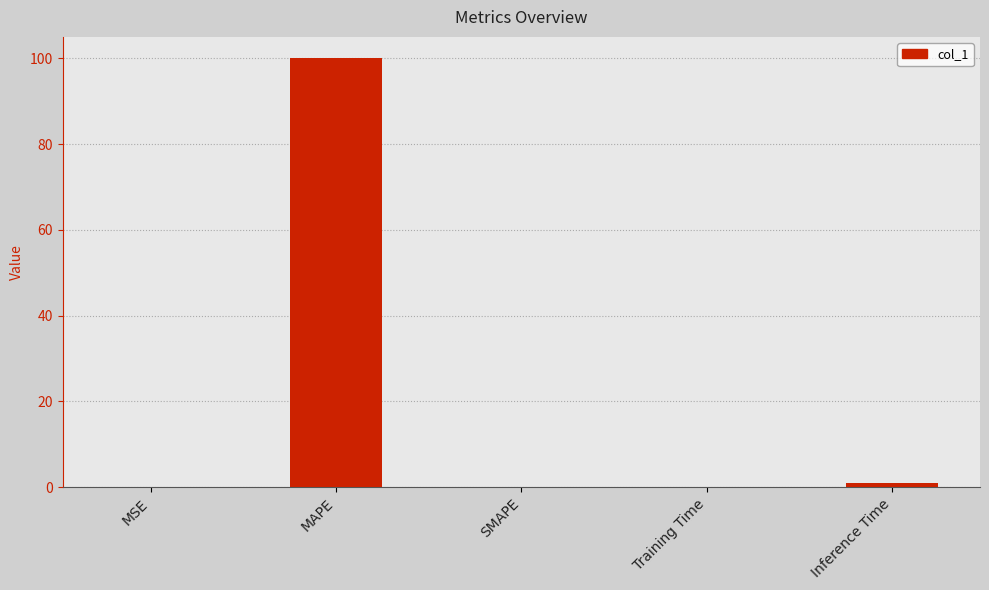

What is the sum of the values at Inference Time and SMAPE?

1.0